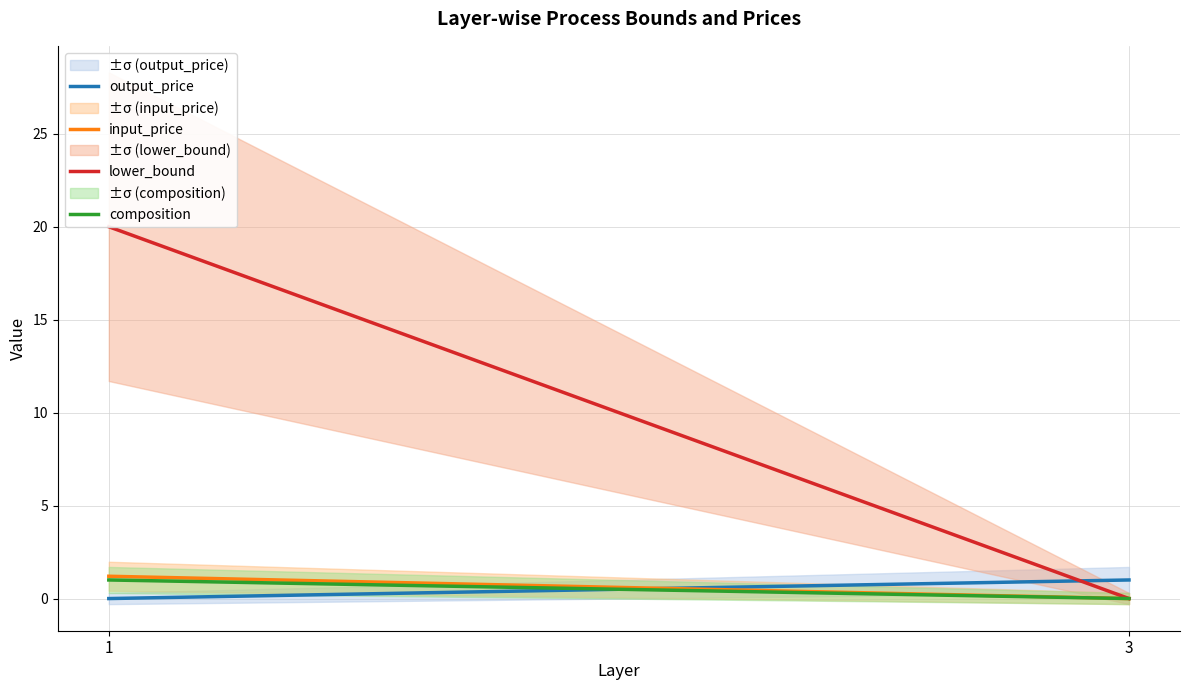

How many lines are shown in the chart?

4